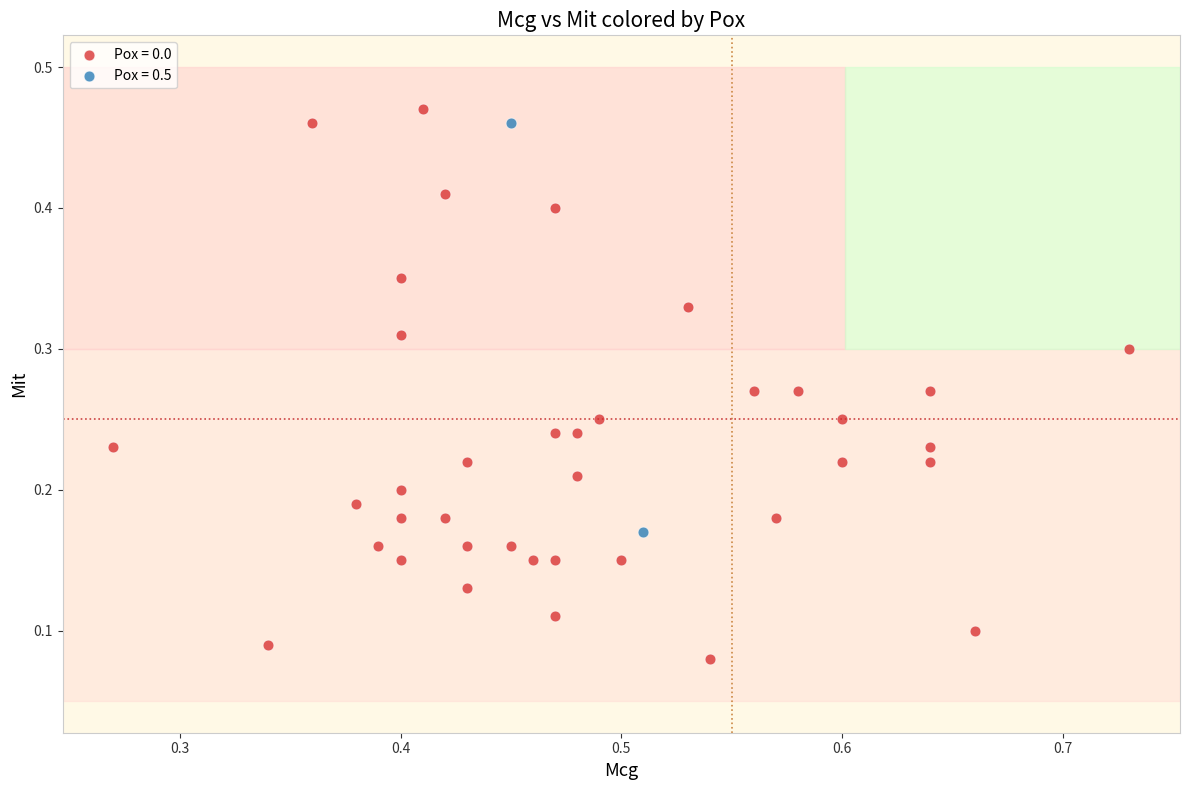

Which series reaches the maximum Y coordinate?

Pox = 0.0